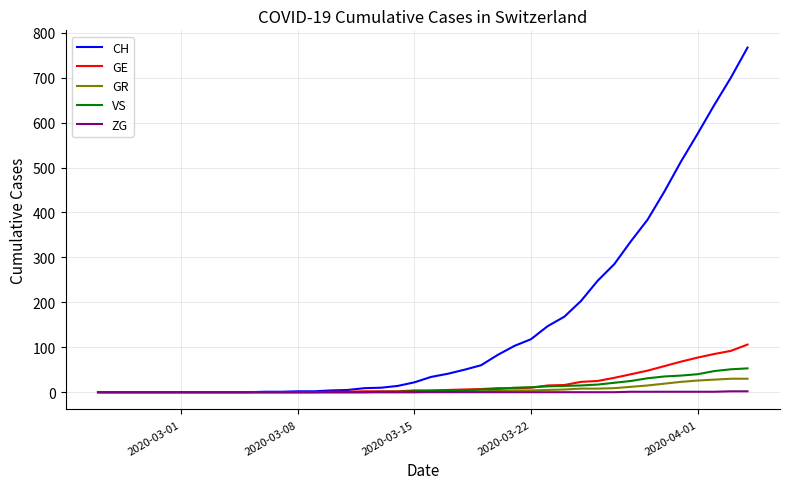

What are all the series names shown in the legend?

CH, GE, GR, VS, ZG